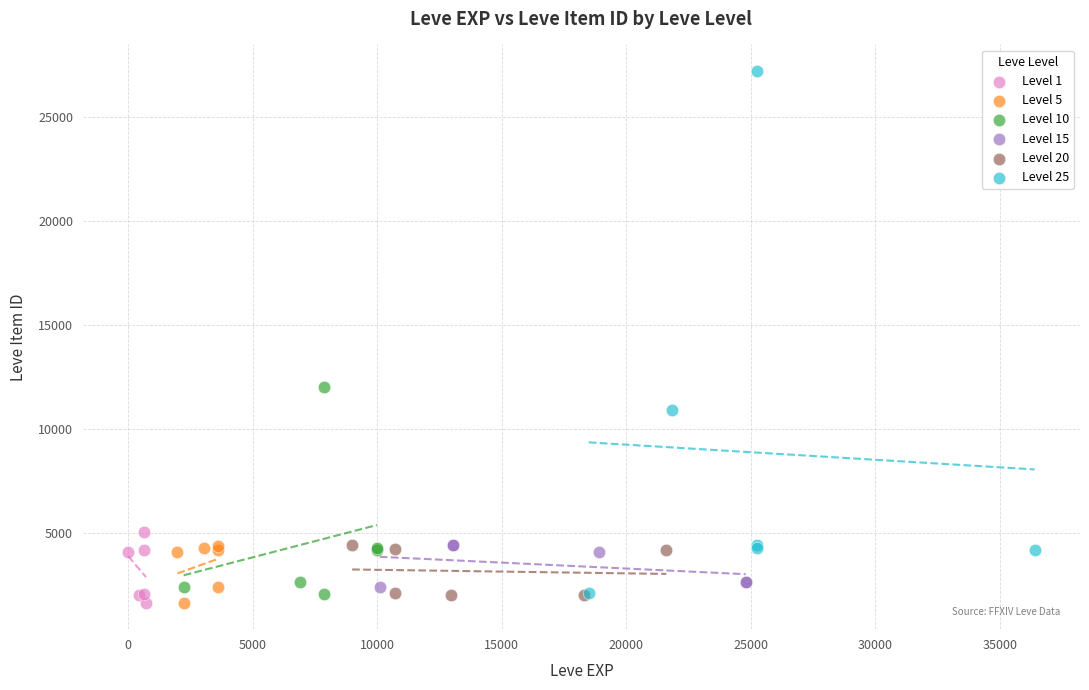

Which series has the largest Y range (max minus min)?

Level 25